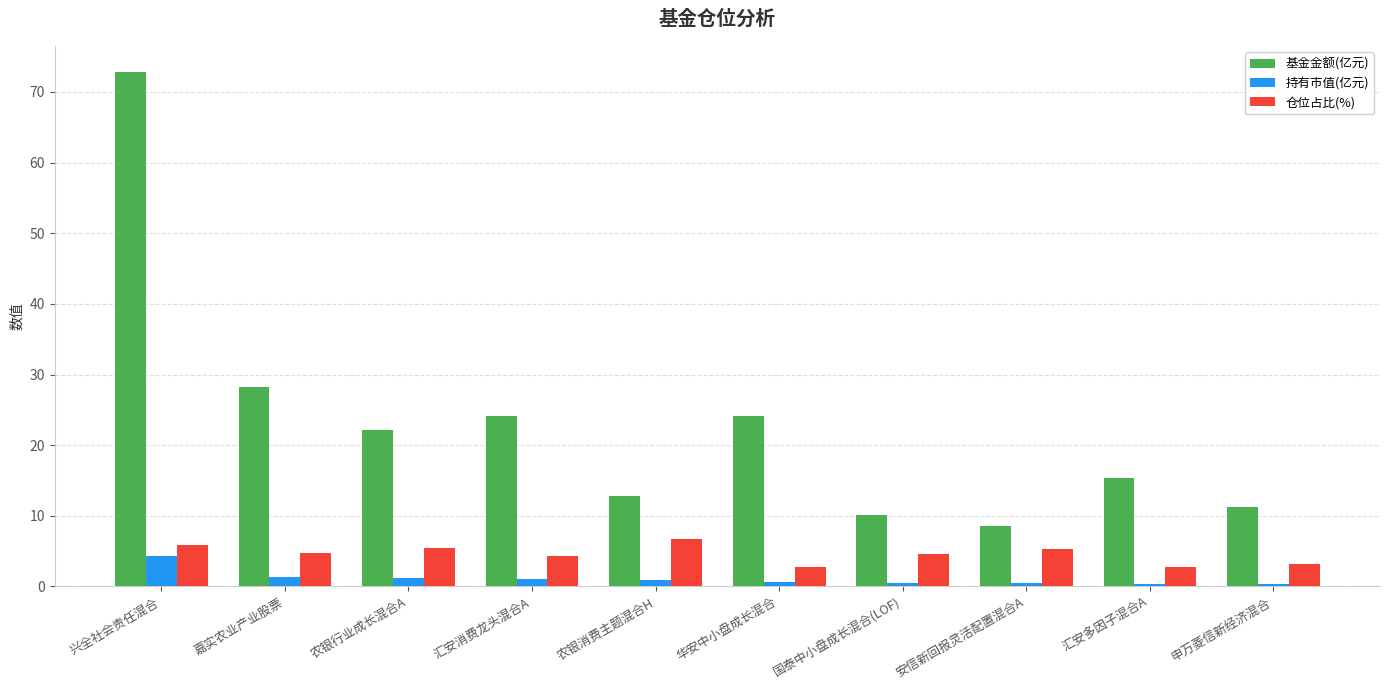

What is the label of the 4th bar from the right?

国泰中小盘成长混合(LOF)